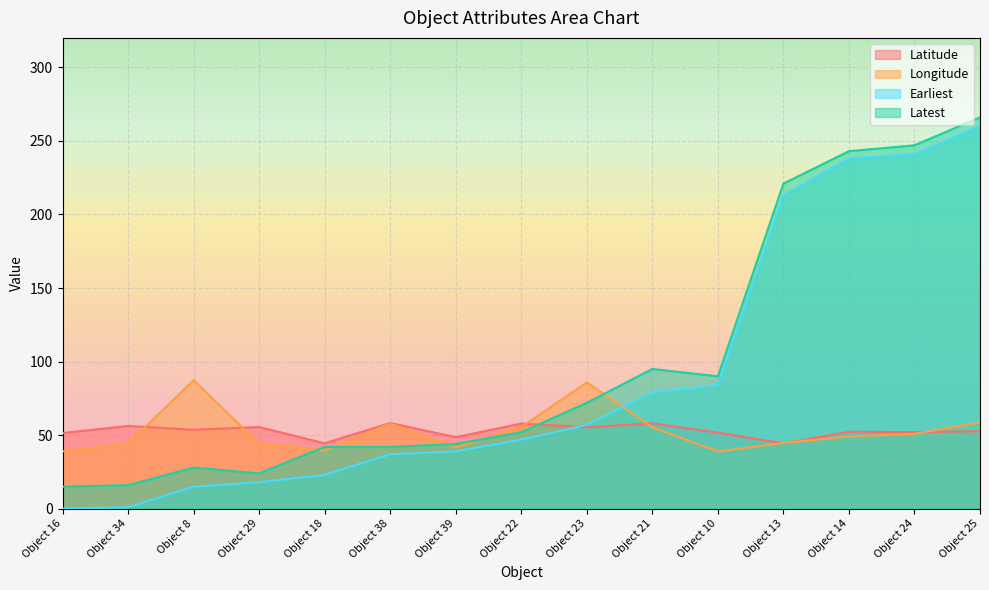

True or false: Earliest has a value of 0.0 at Object 16.

True